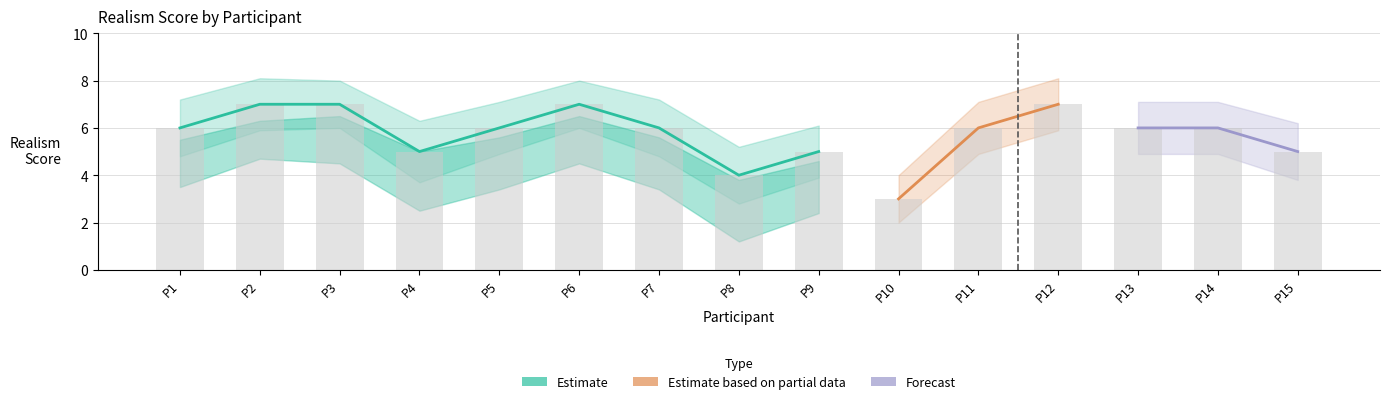

What is the difference between the maximum and second lowest values in the Realism_lower series?

3.2